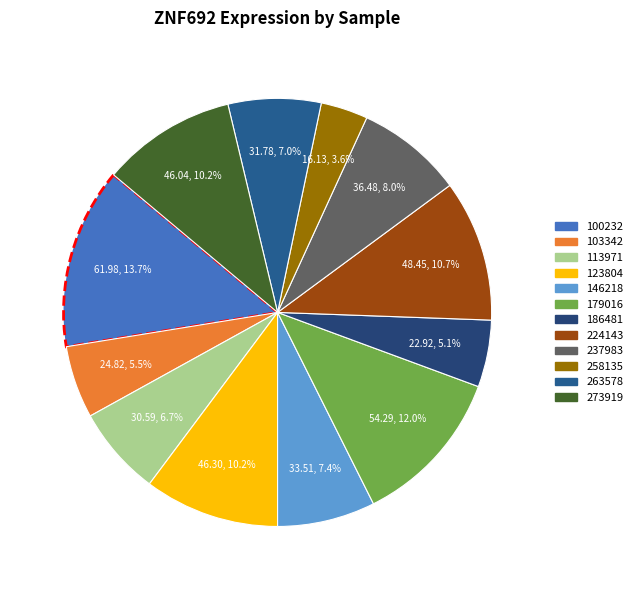

What is the change in value from 103342 to 224143?

+23.6